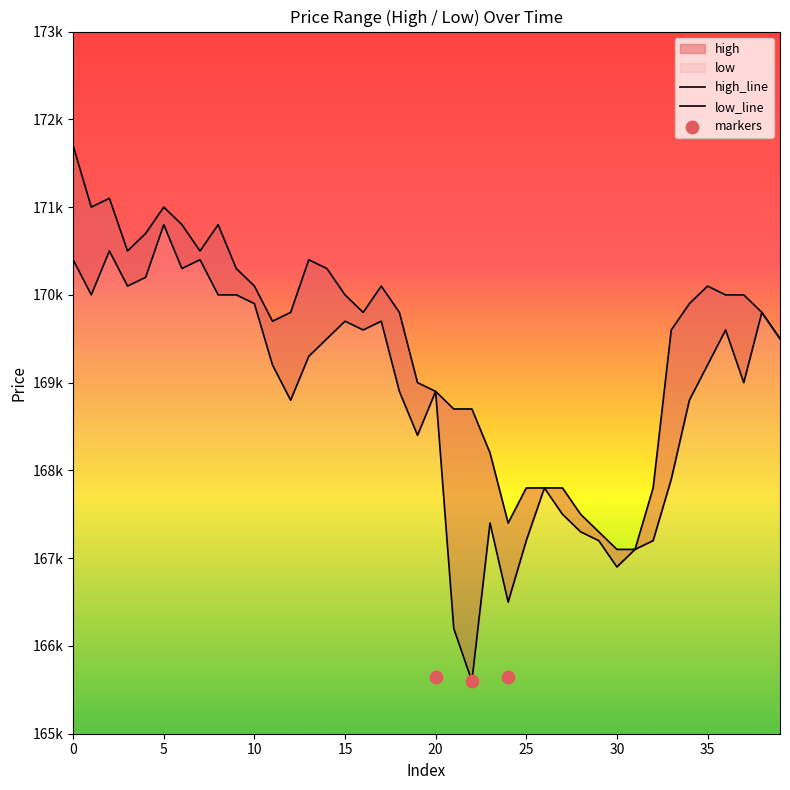

What is the total value across all series at 15?

339700